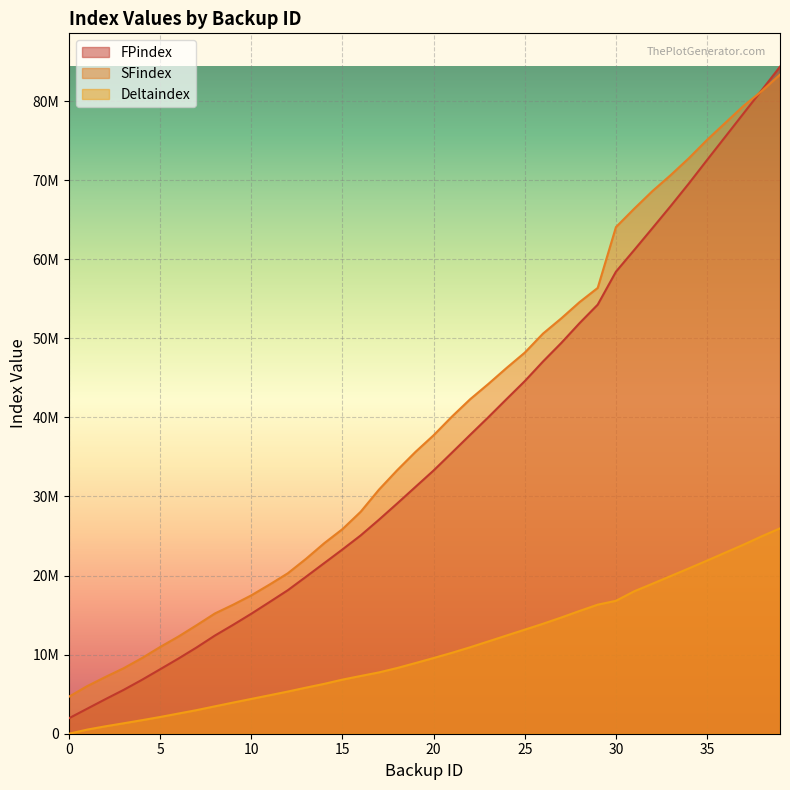

True or false: FPindex and Deltaindex intersect in this chart.

False